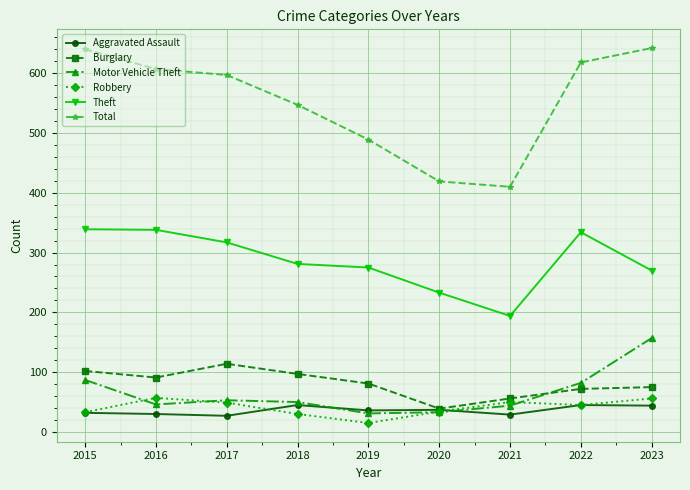

Does the chart have visible grid lines?

Yes